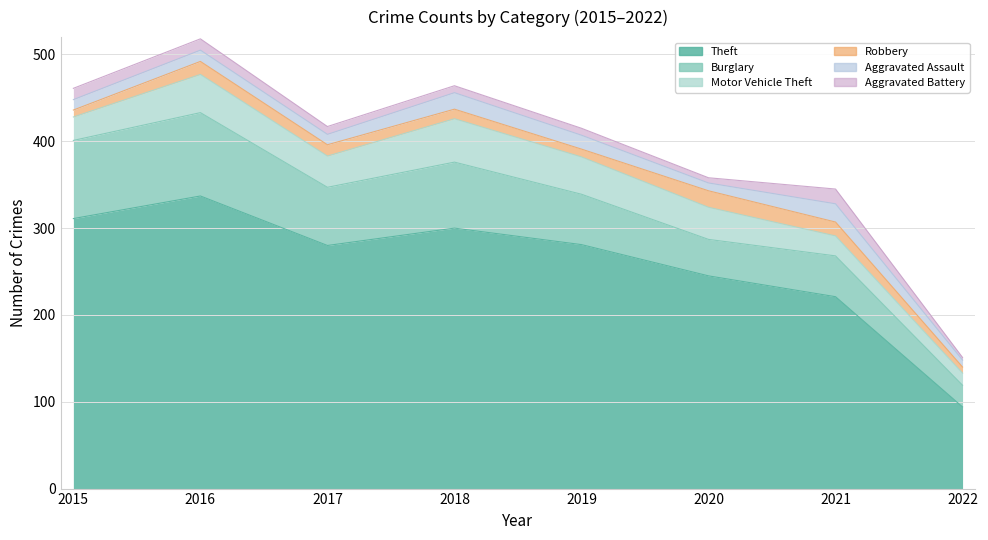

List the labels in order of Burglary value, smallest first.

2022, 2020, 2021, 2019, 2017, 2018, 2015, 2016